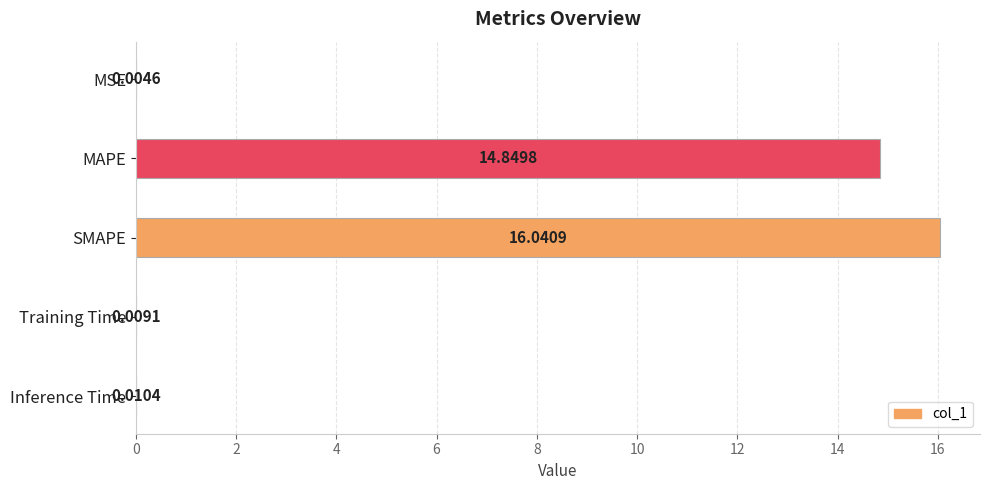

Which label corresponds to the largest value in the chart?

SMAPE